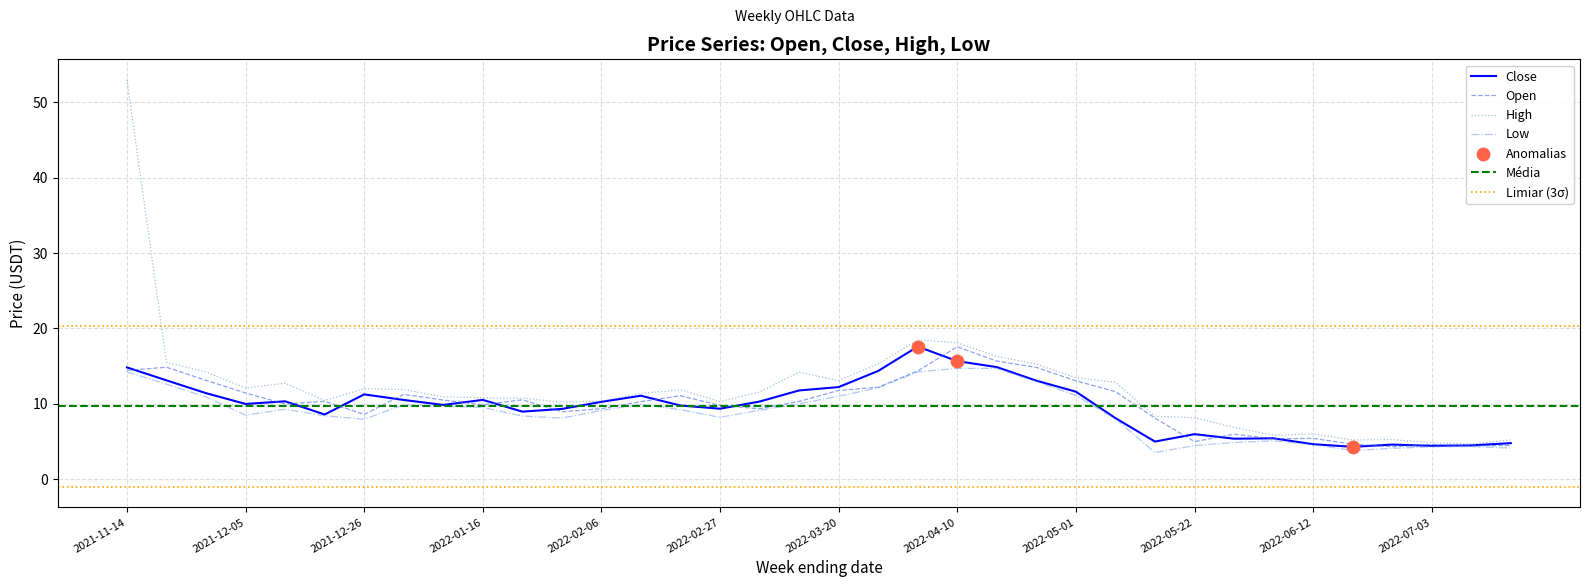

Which series has the largest Y range (max minus min)?

High